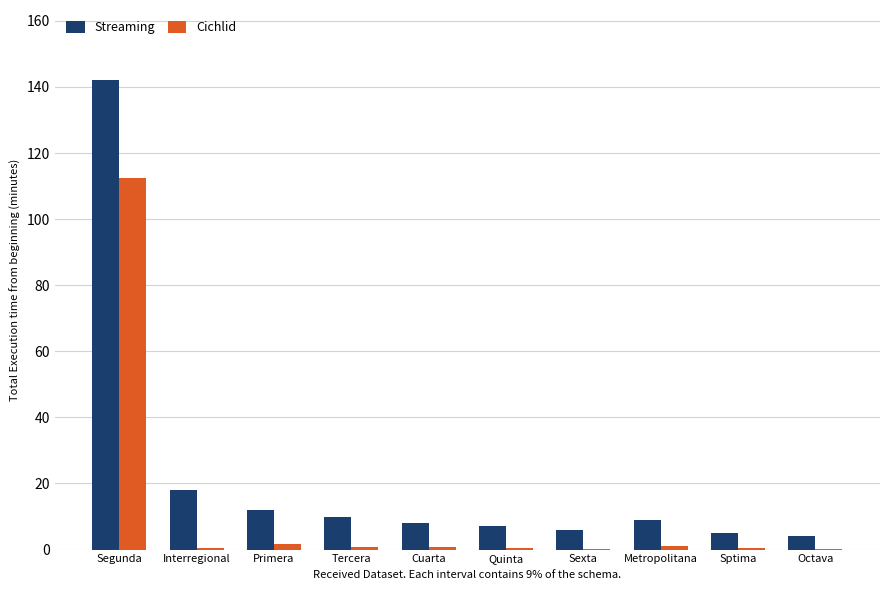

Which series has the largest total across all categories?

Streaming